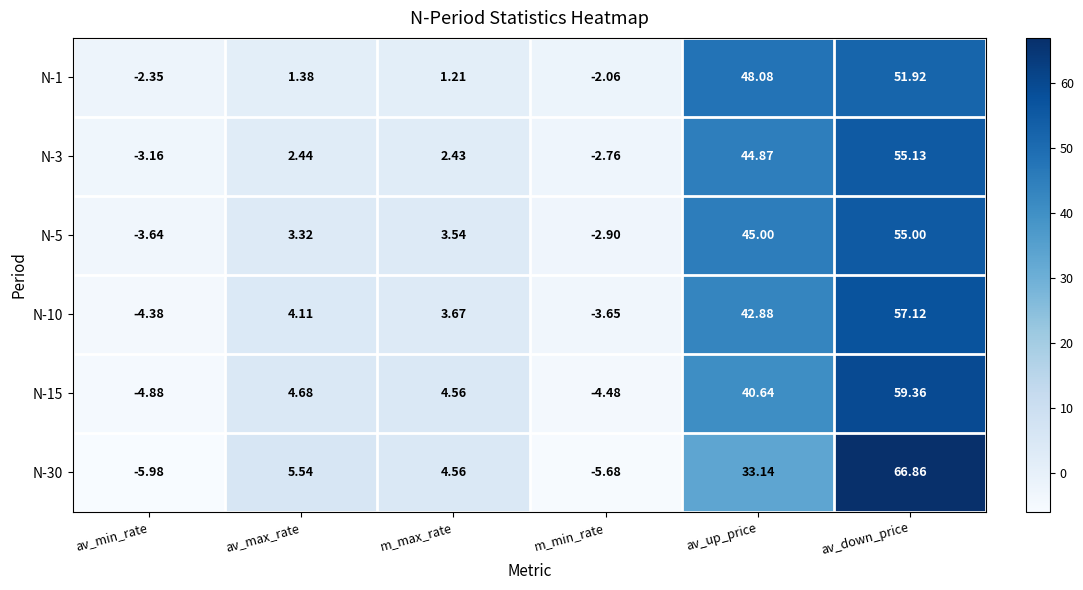

What is the spread (max minus min) of values at av_up_price?

14.9